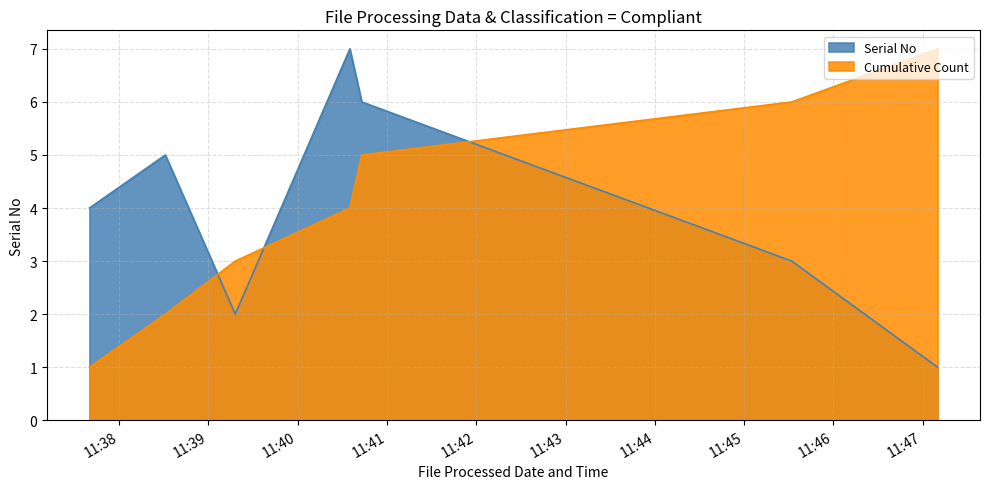

What is the minimum value shown in the chart?

1